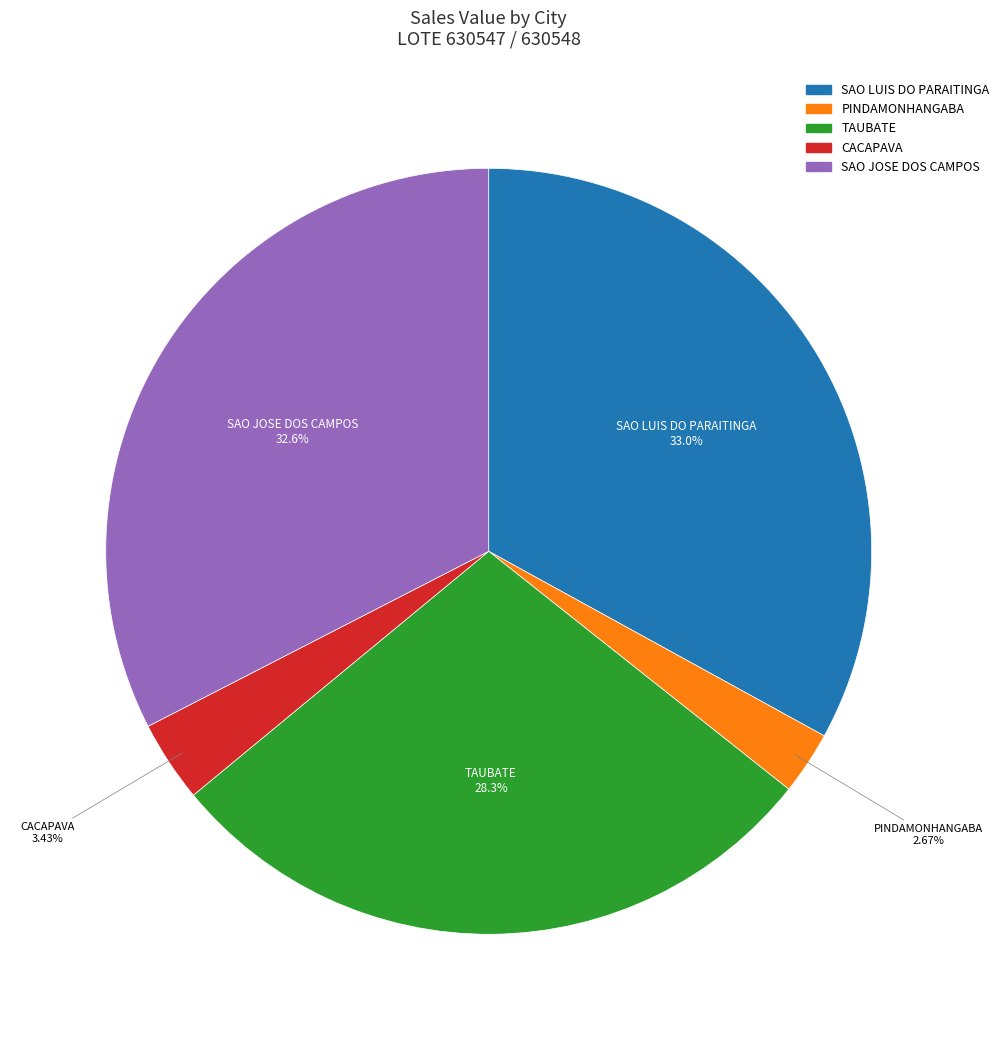

How many slices are in this pie chart?

5